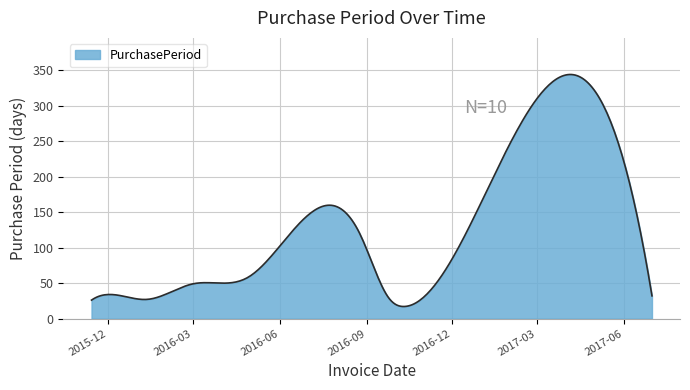

What is the difference between the maximum and minimum values?

326.8